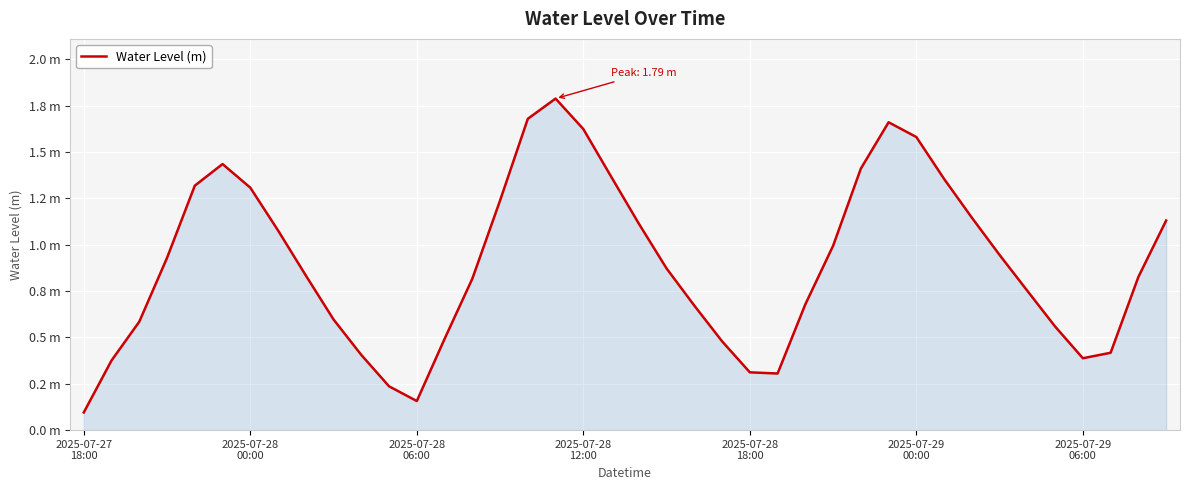

Which category has the lowest value across all series?

2025-07-27
18:00